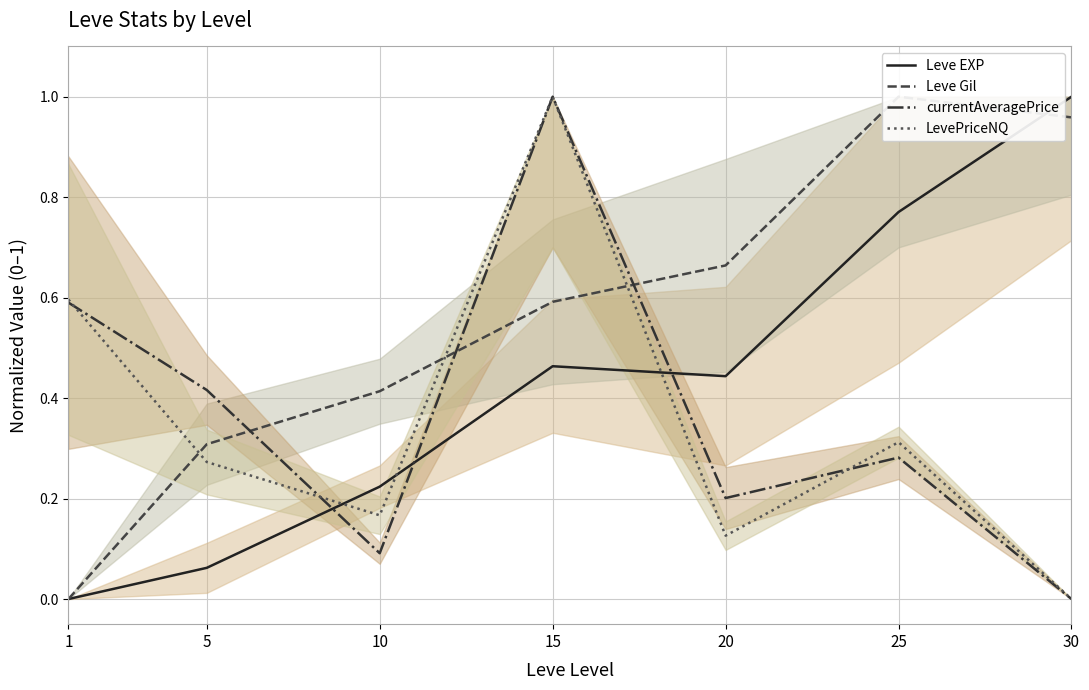

Is the value of Leve Gil at 30 greater than the value of LevePriceNQ at 1?

Yes